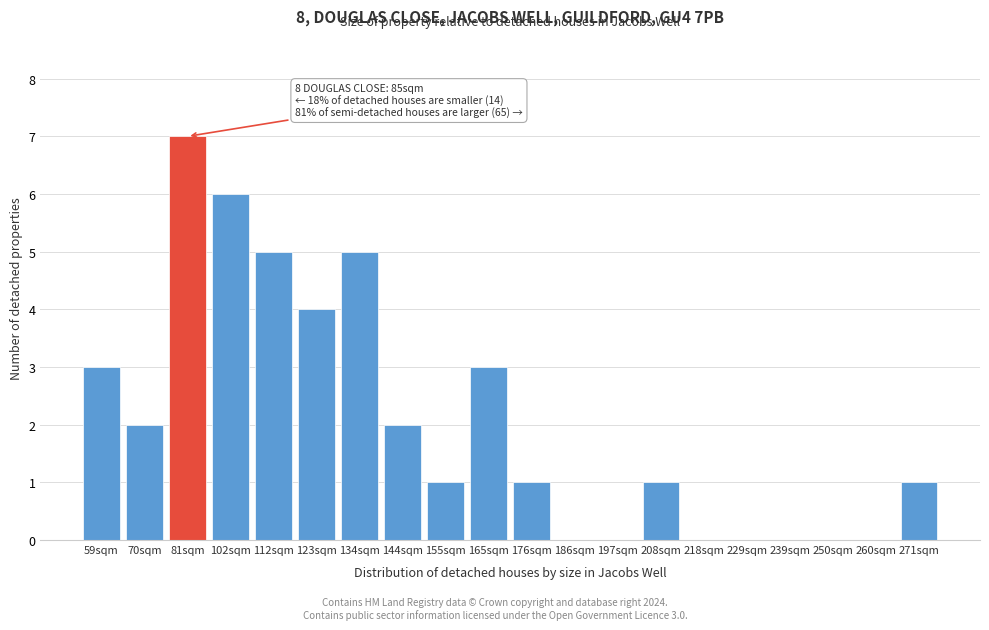

Reading right to left, what are all the values shown in this chart?

271sqm=1	260sqm=0	250sqm=0	239sqm=0	229sqm=0	218sqm=0	208sqm=1	197sqm=0	186sqm=0	176sqm=1	165sqm=3	155sqm=1	144sqm=2	134sqm=5	123sqm=4	112sqm=5	102sqm=6	81sqm=7	70sqm=2	59sqm=3